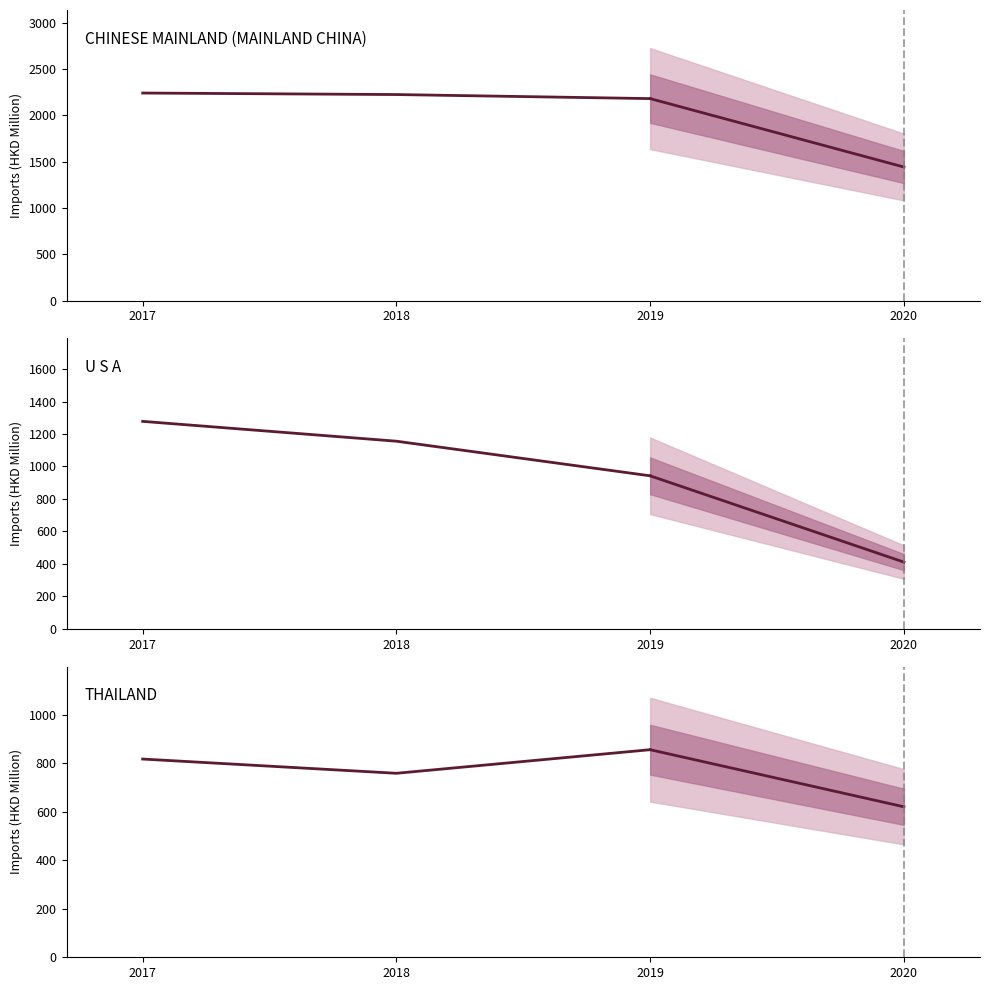

The U S A series shows 780.3 at 2018. True or false?

False